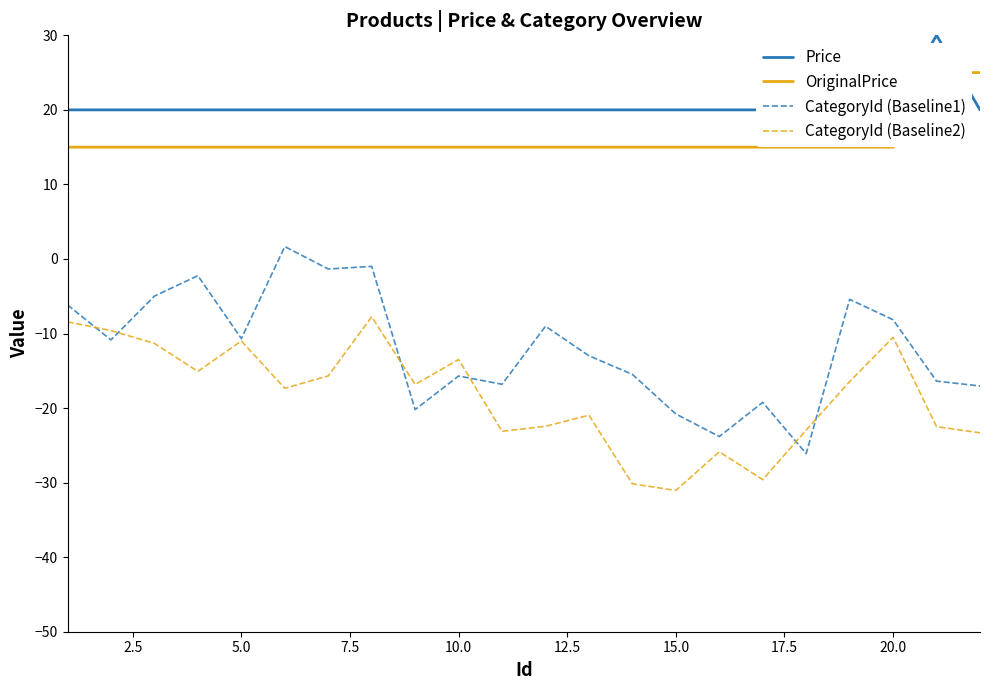

True or false: CategoryId (Baseline2) has a value of -2.9 at 20.0.

False